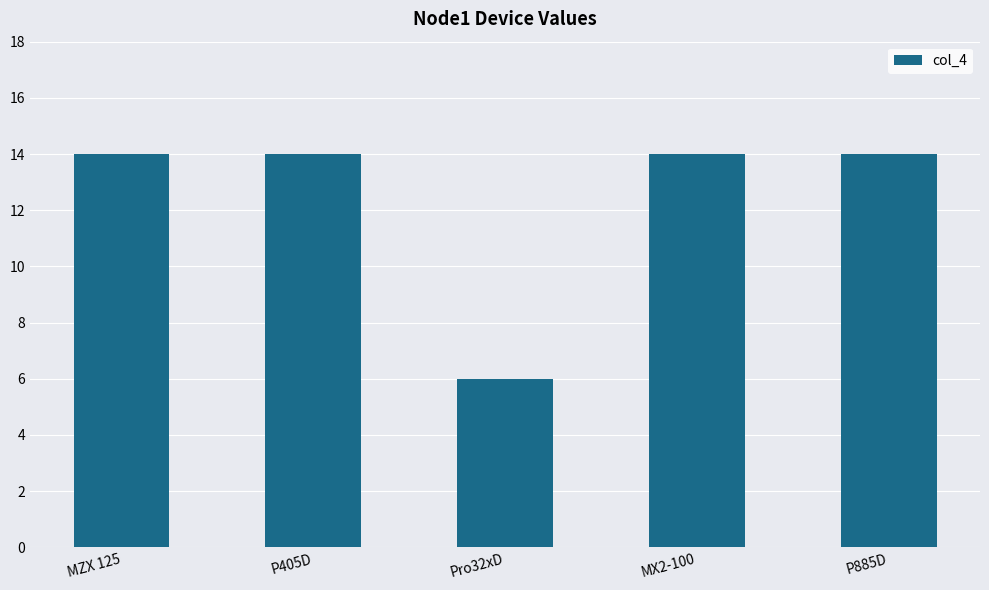

Does the chart contain any negative values?

No